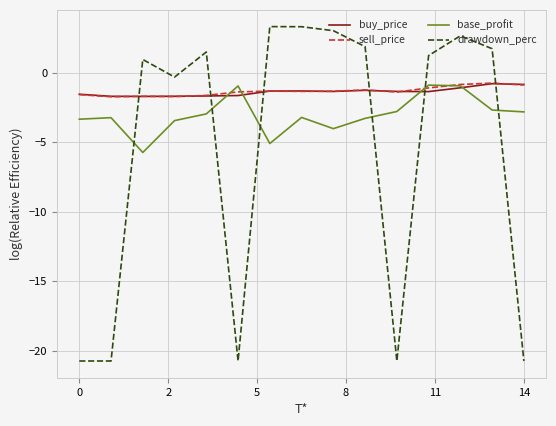

What is the difference between the maximum and minimum values in the base_profit series?

4.8